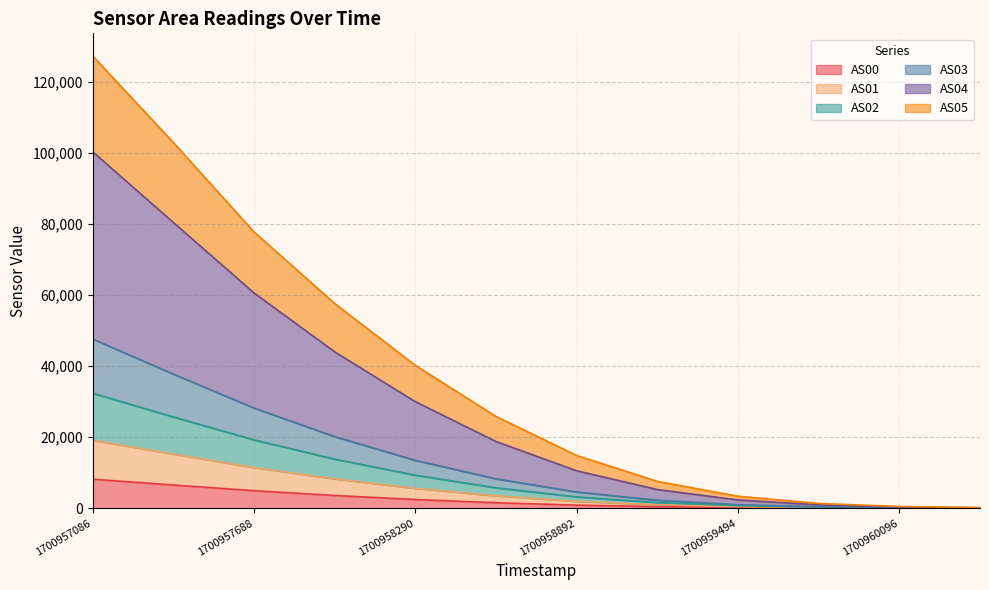

True or false: AS05 has more than 1 points higher than both neighbors.

False